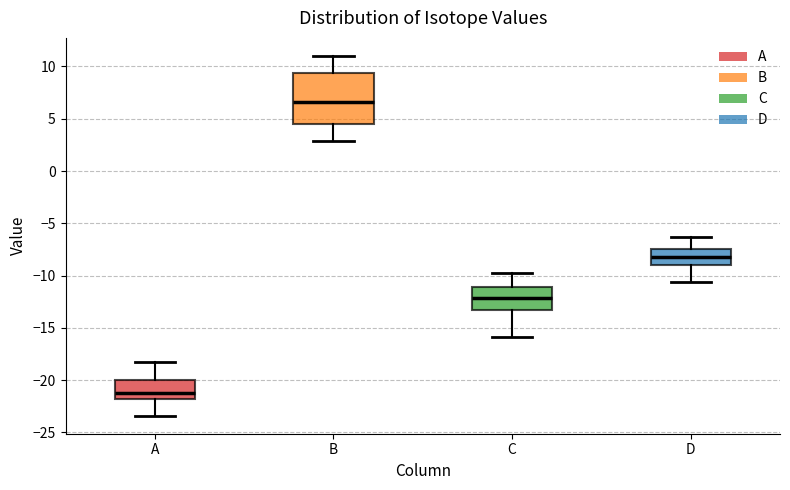

Where does the median line of the box for B sit on the y-axis? The values are not printed on the chart, so give them approximately, as read against the axis.

6.5